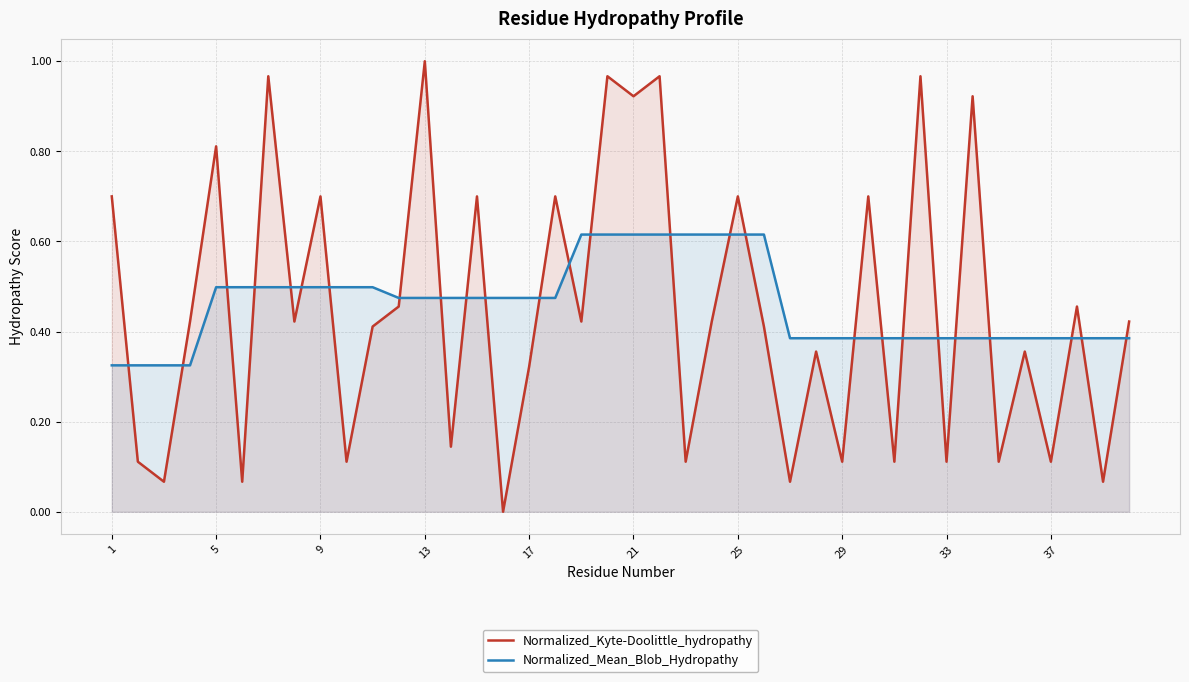

Which series has the widest spread of values?

Normalized_Kyte-Doolittle_hydropathy